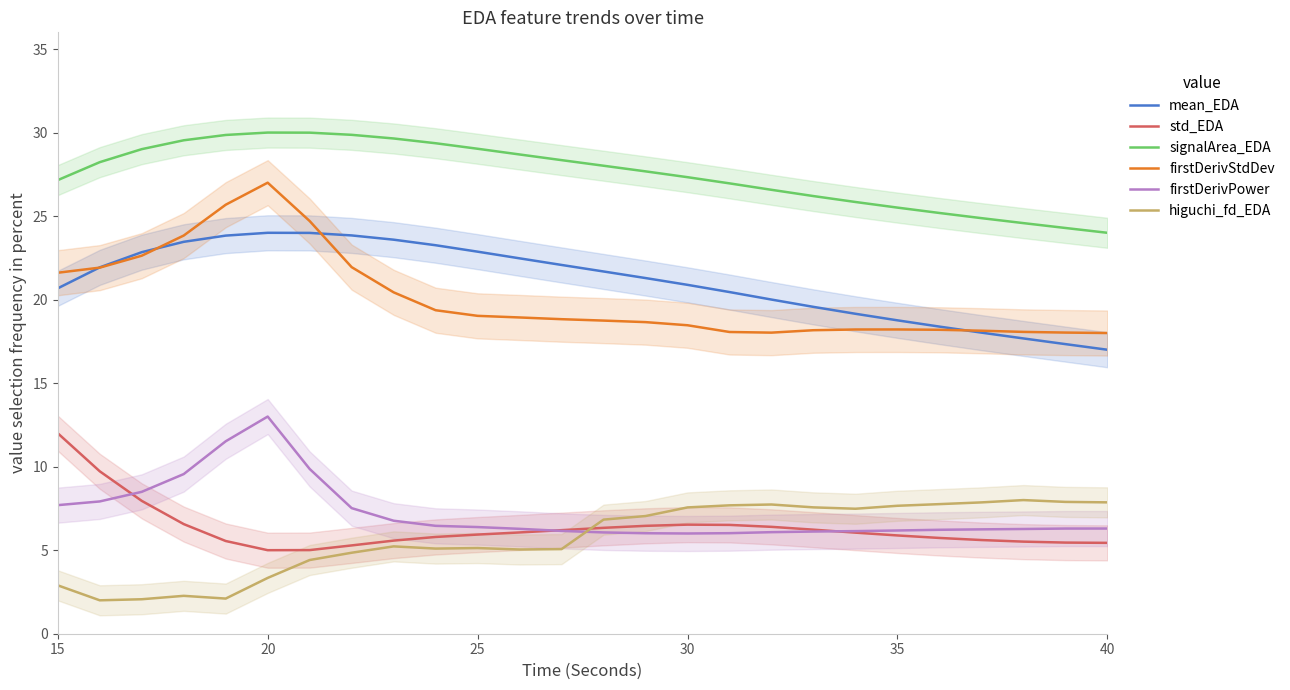

In firstDerivStdDev, how many points are higher than both neighbors (excluding endpoints)?

2